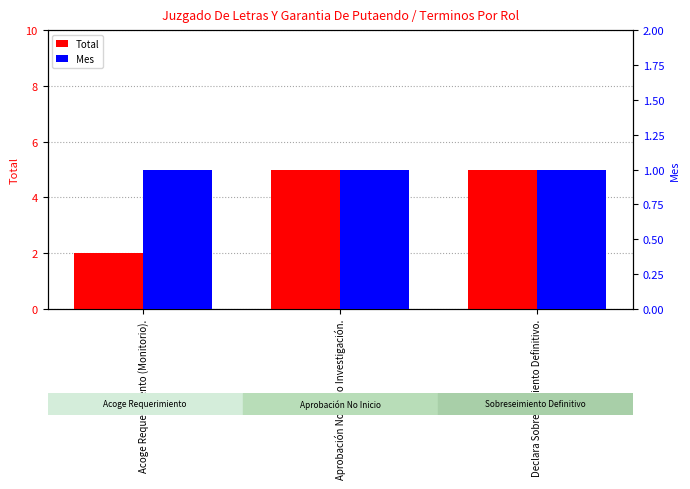

Rank the categories by Total value from highest to lowest.

Aprobación No Inicio Investigación., Declara Sobreseimiento Definitivo., Acoge Requerimiento (Monitorio).